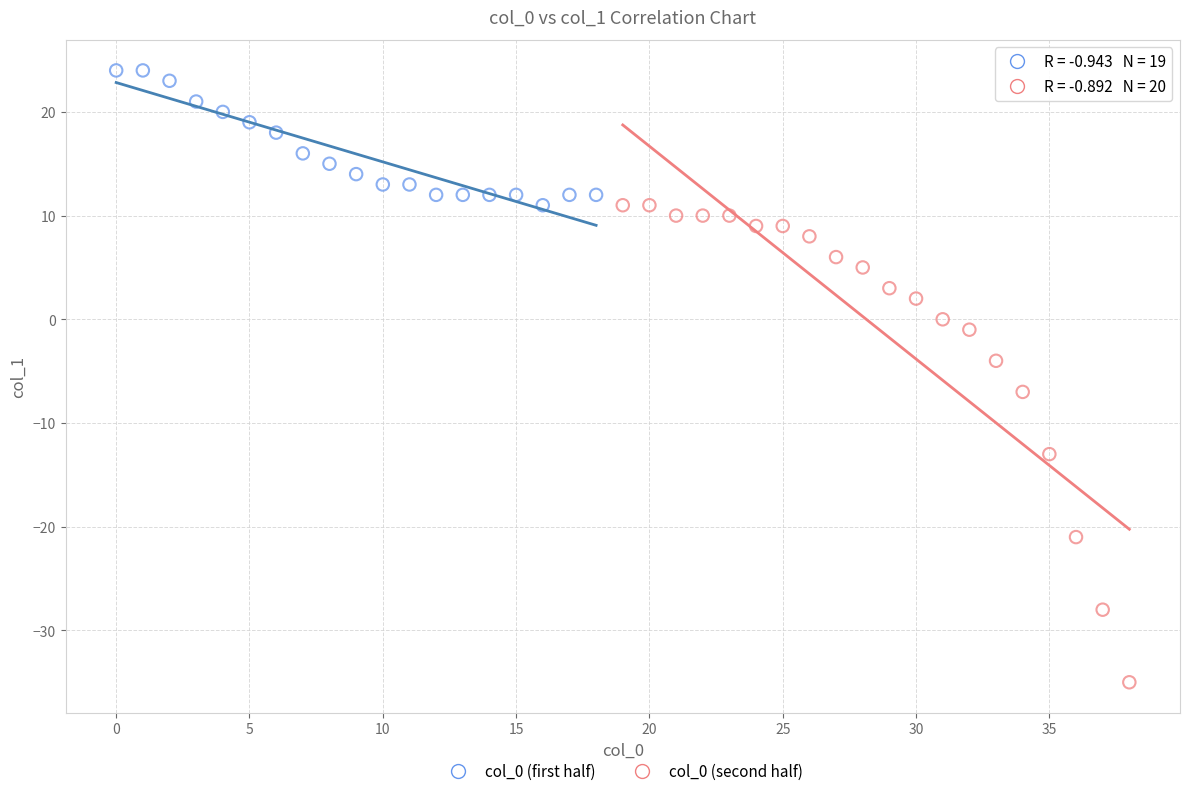

What are all the series names shown in the legend?

col_0 (first half), col_0 (second half)